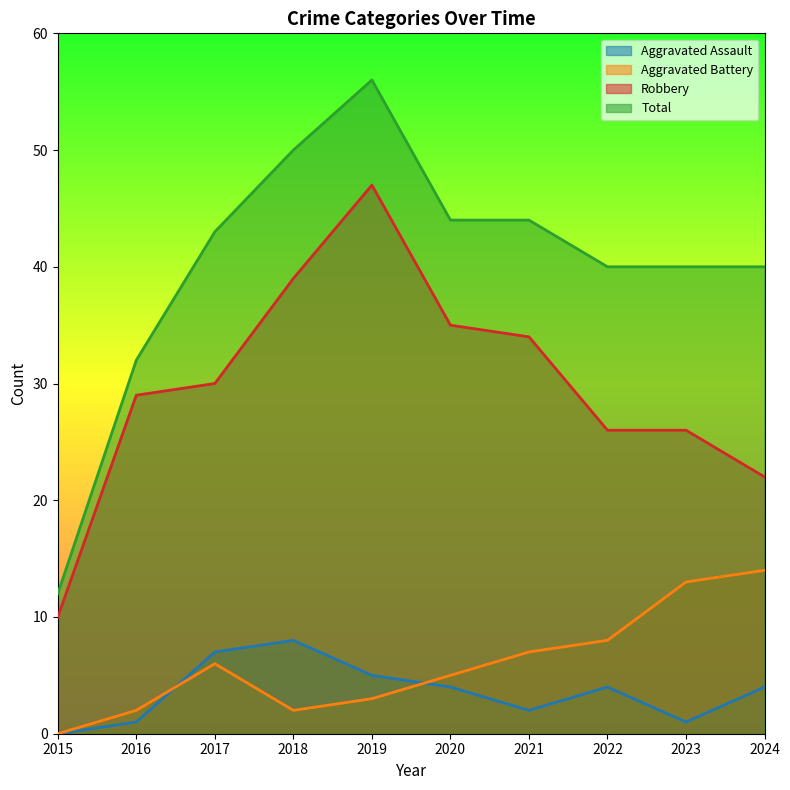

List the series in order of their peak value, lowest first.

Aggravated Assault, Aggravated Battery, Robbery, Total